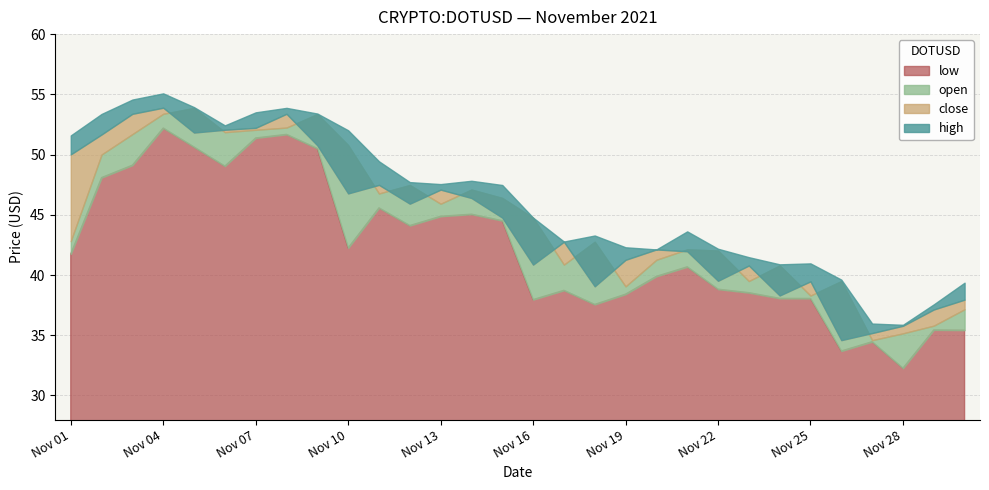

True or false: close and low intersect in this chart.

False